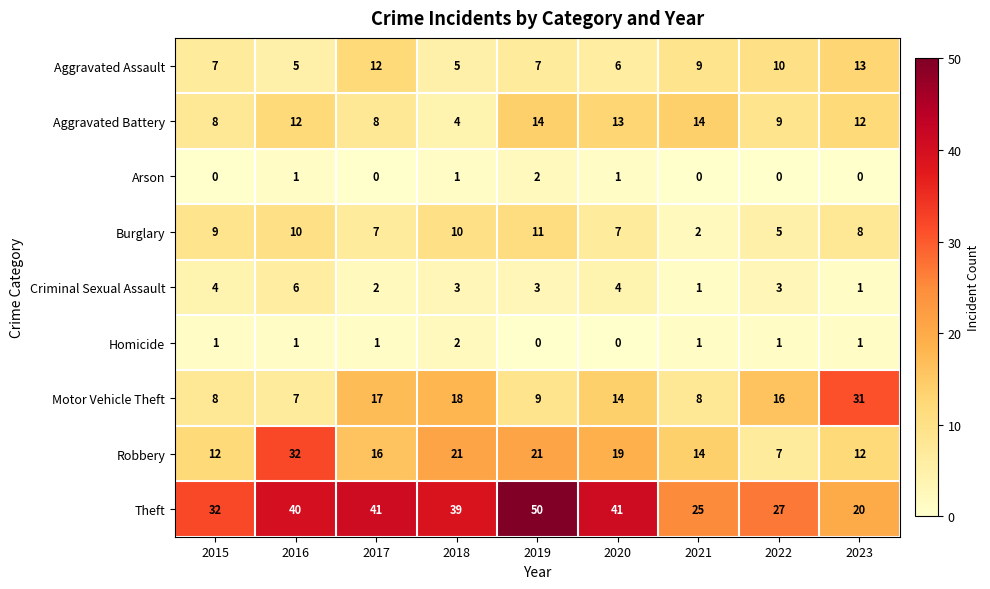

What is the approximate value of Motor Vehicle Theft at 2020?

14